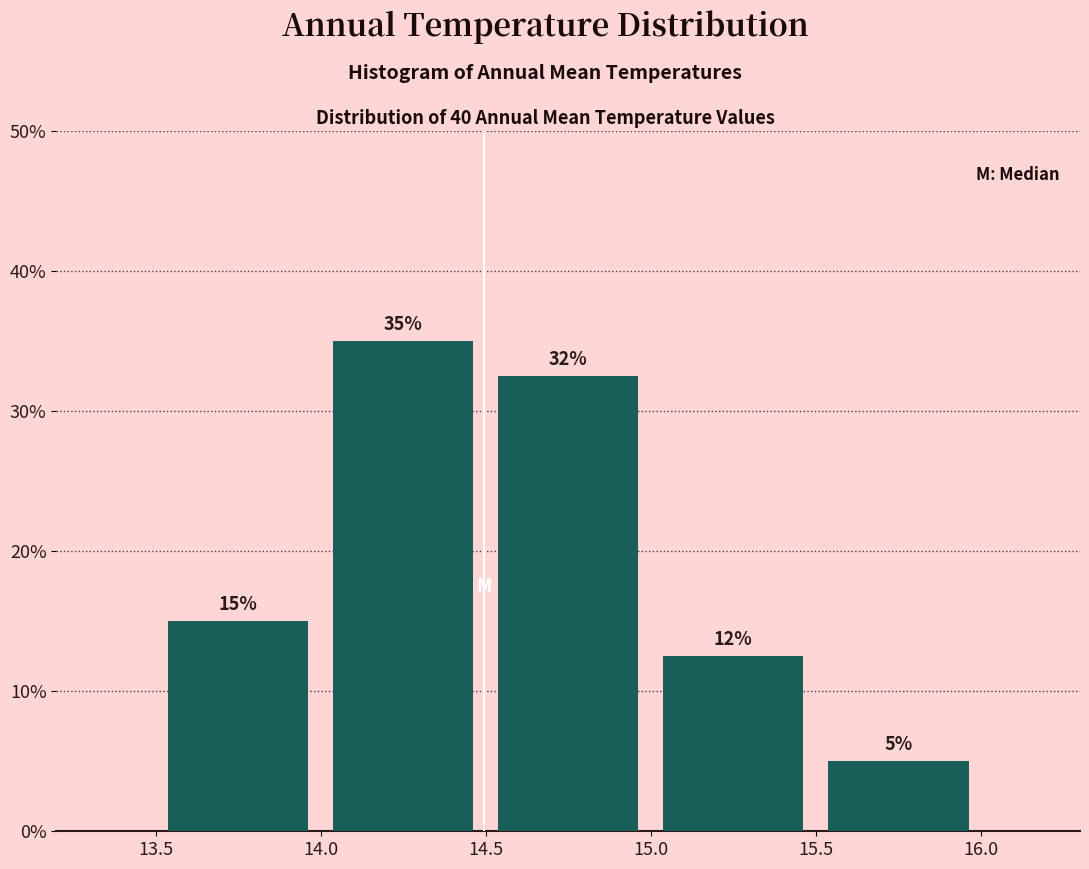

Over which range of the x-axis is the bar tallest?

14.0 to 14.5